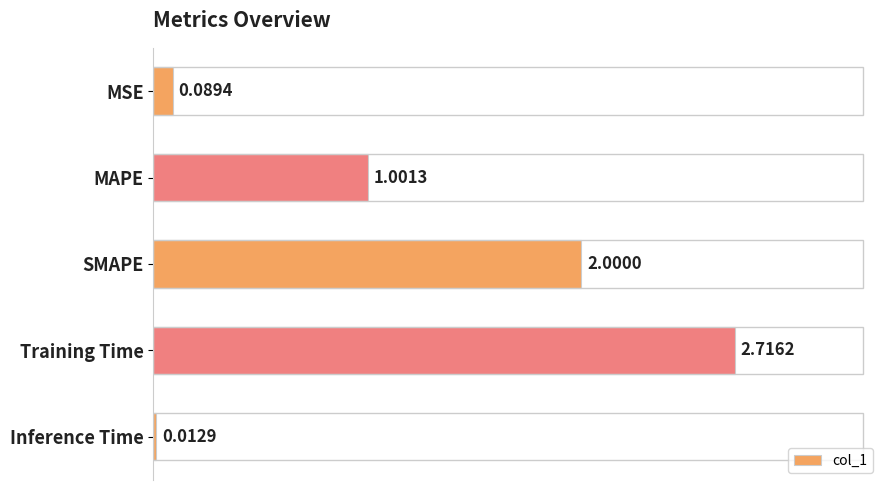

Rank the categories by value from highest to lowest.

Training Time, SMAPE, MAPE, MSE, Inference Time